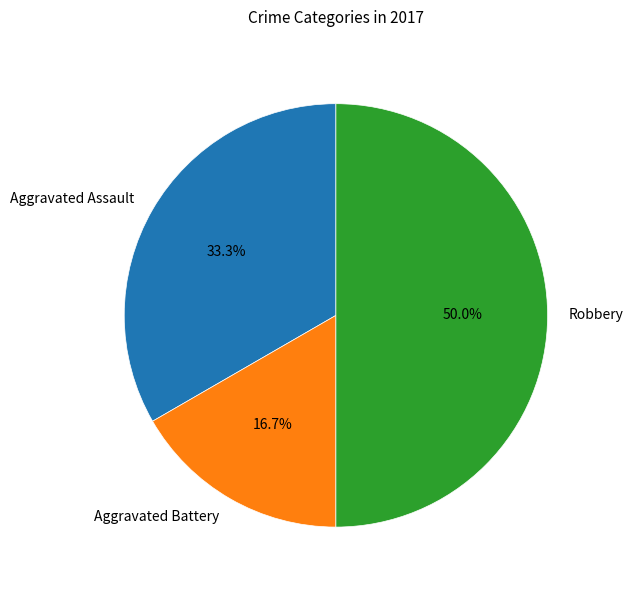

To the nearest percent, what is the average slice percentage?

33%